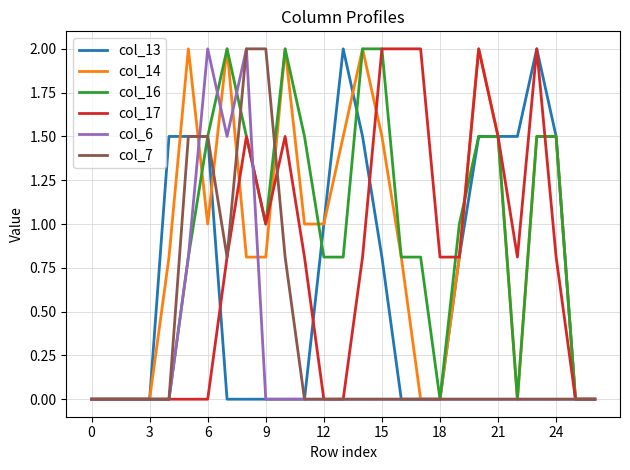

What is the average value of the col_17 series?

0.8